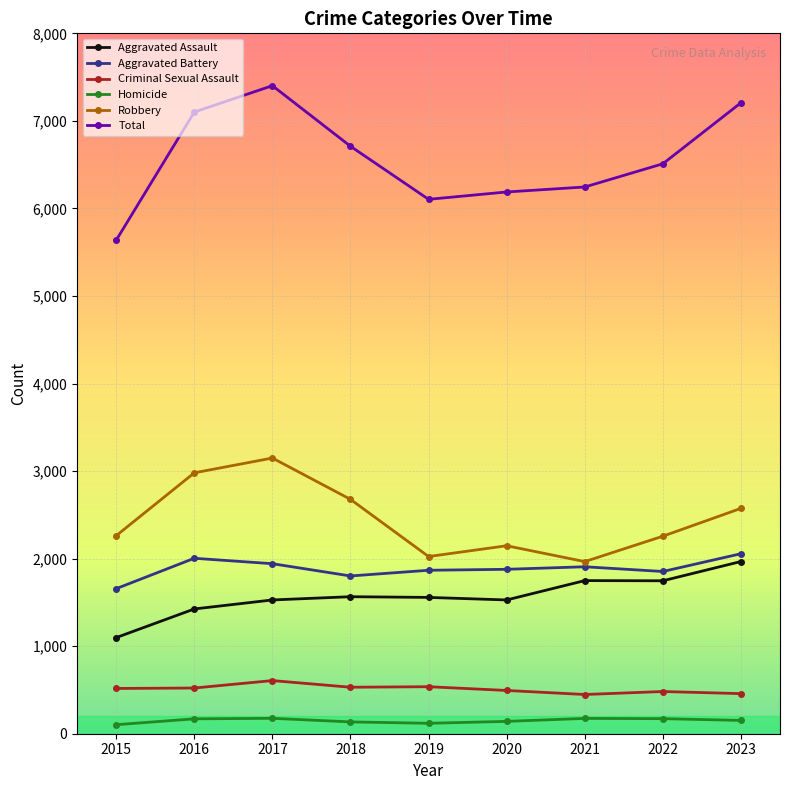

True or false: Aggravated Assault and Aggravated Battery intersect in this chart.

False